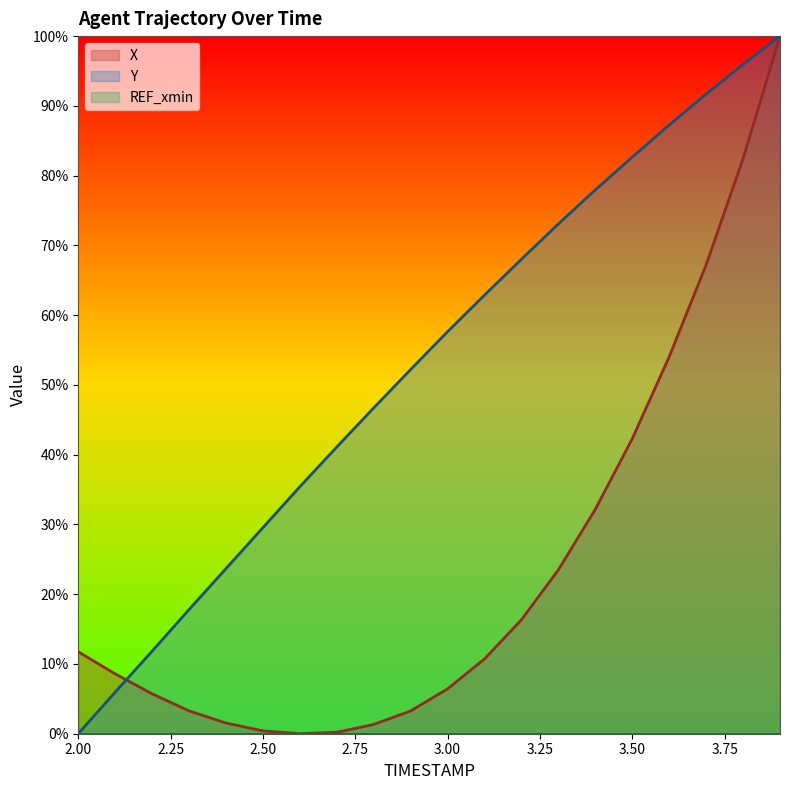

Rank the categories by Y value from lowest to highest.

2.0, 2.1, 2.2, 2.3, 2.4, 2.5, 2.6, 2.7, 2.8, 2.9, 3.0, 3.1, 3.2, 3.3, 3.4, 3.5, 3.6, 3.7, 3.8, 3.9